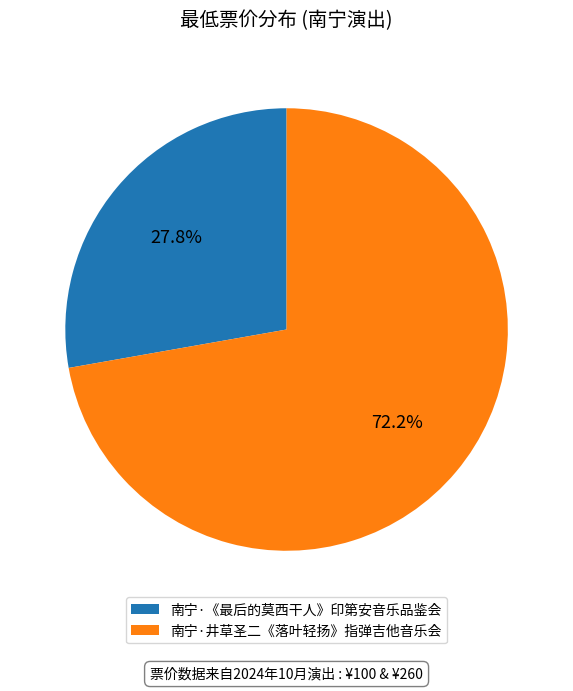

Count the number of slices in the pie.

2